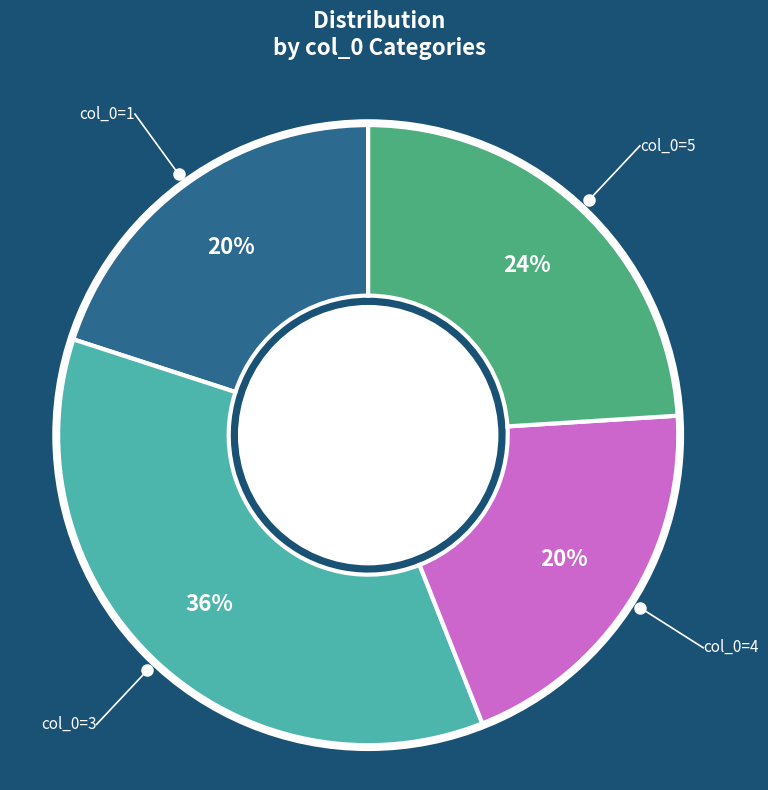

Count the number of slices in the pie.

4